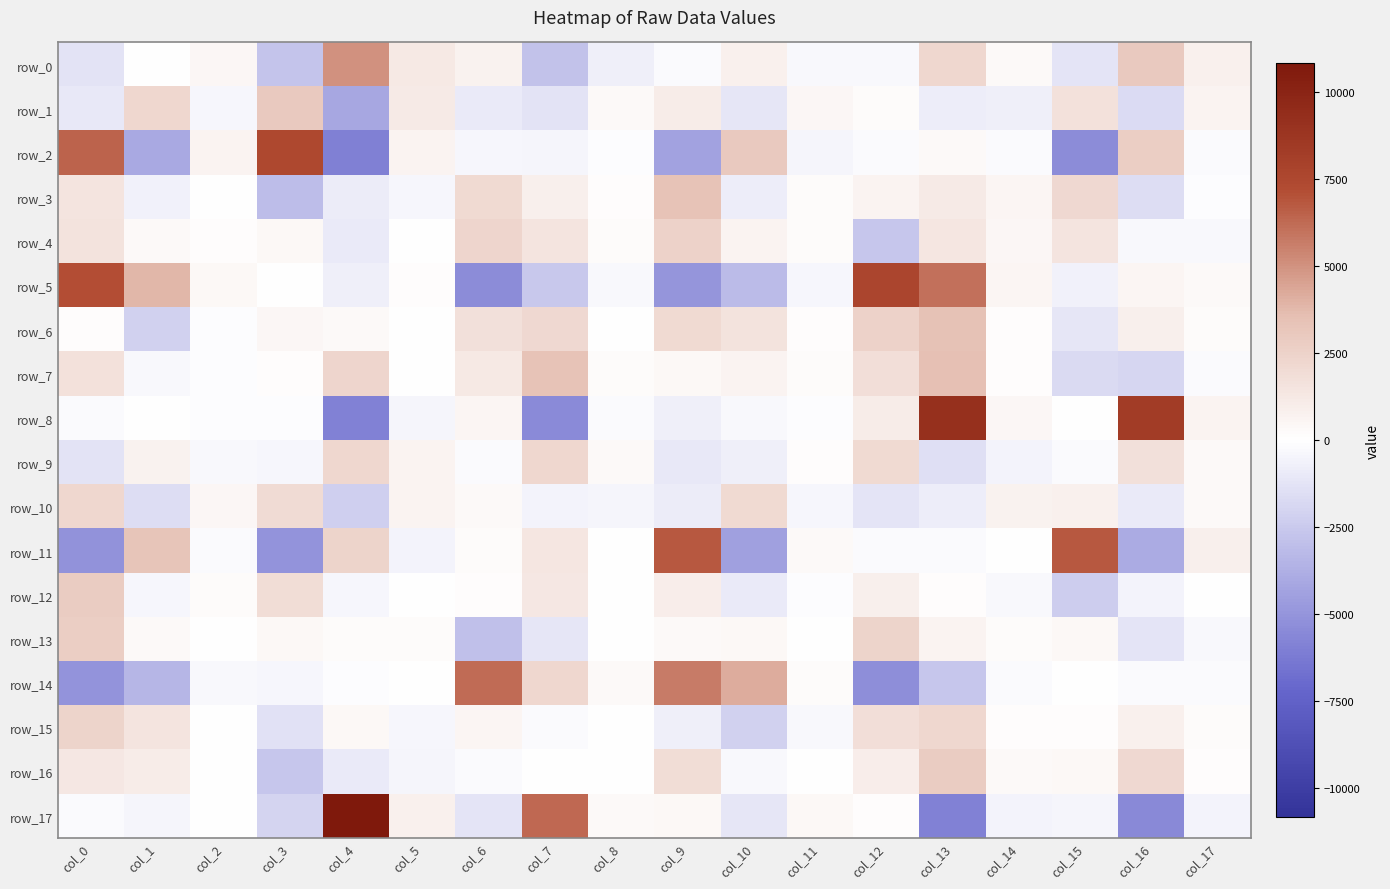

What is the spread (max minus min) of values at col_14?

1376.0